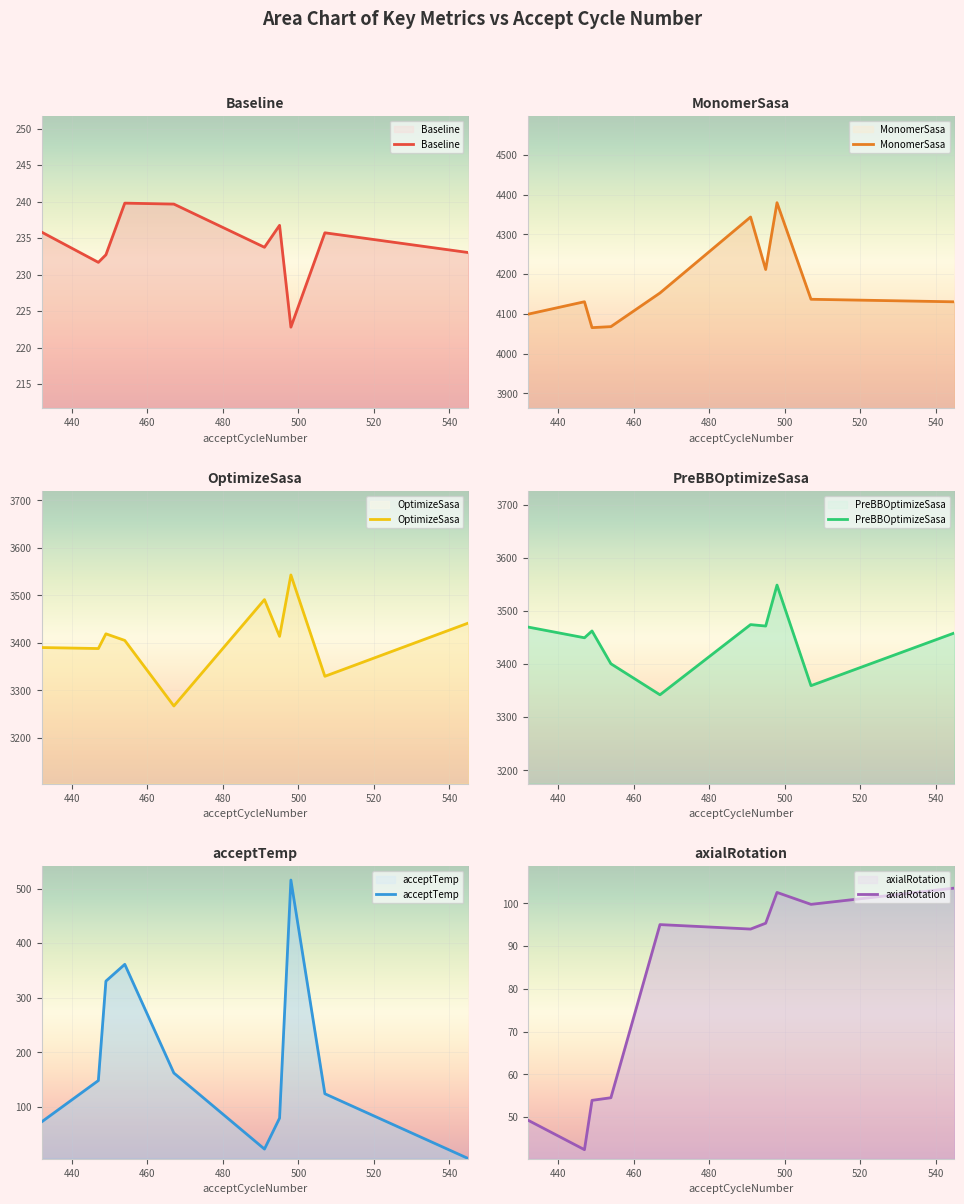

What is the difference between the maximum and second lowest values in the axialRotation series?

54.3